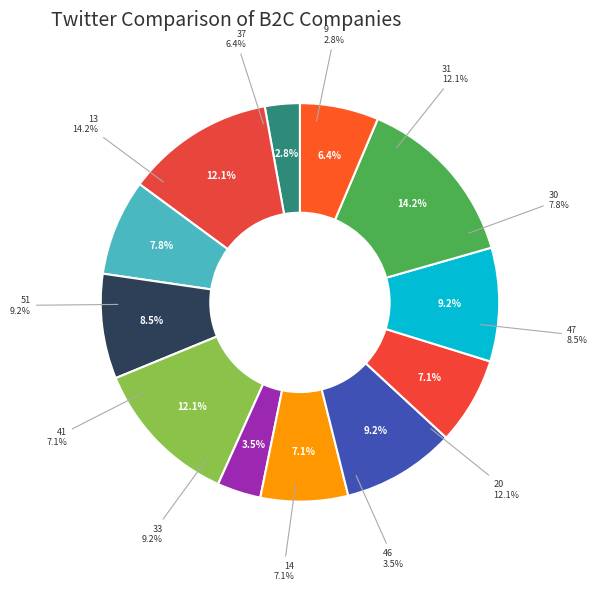

To the nearest percent, what is the average slice percentage?

8%